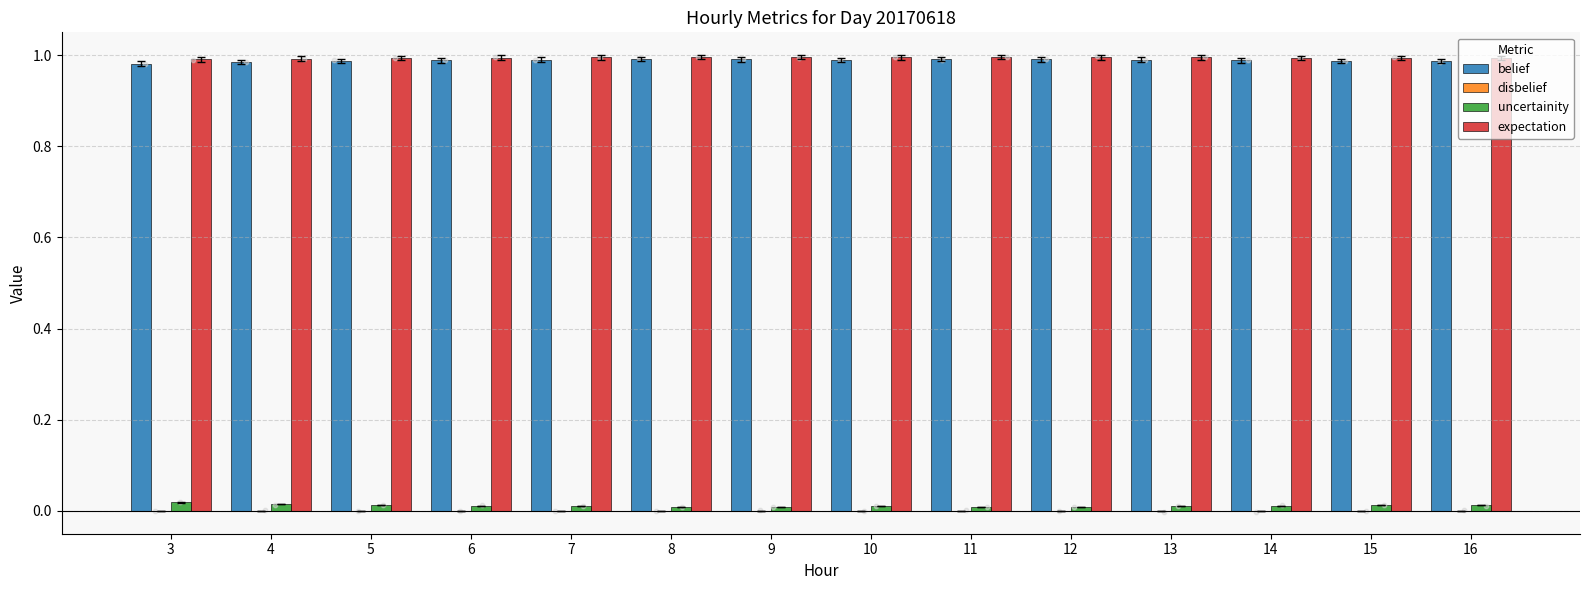

What are all the series names shown in the legend?

belief, disbelief, uncertainity, expectation